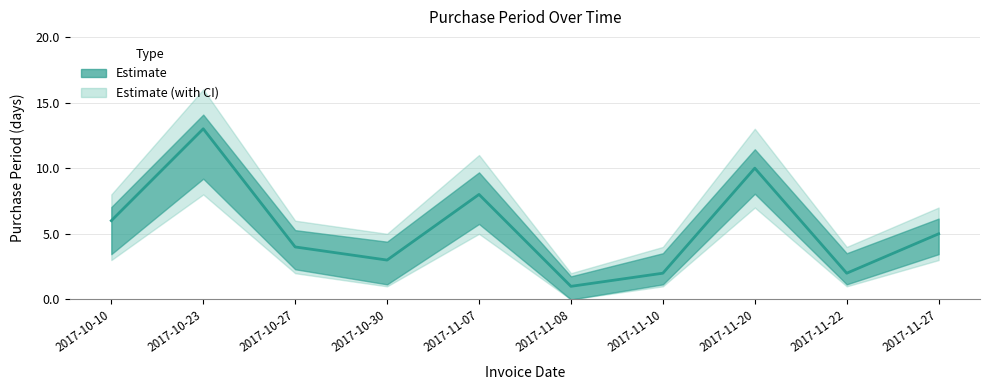

Does the chart have visible grid lines?

Yes